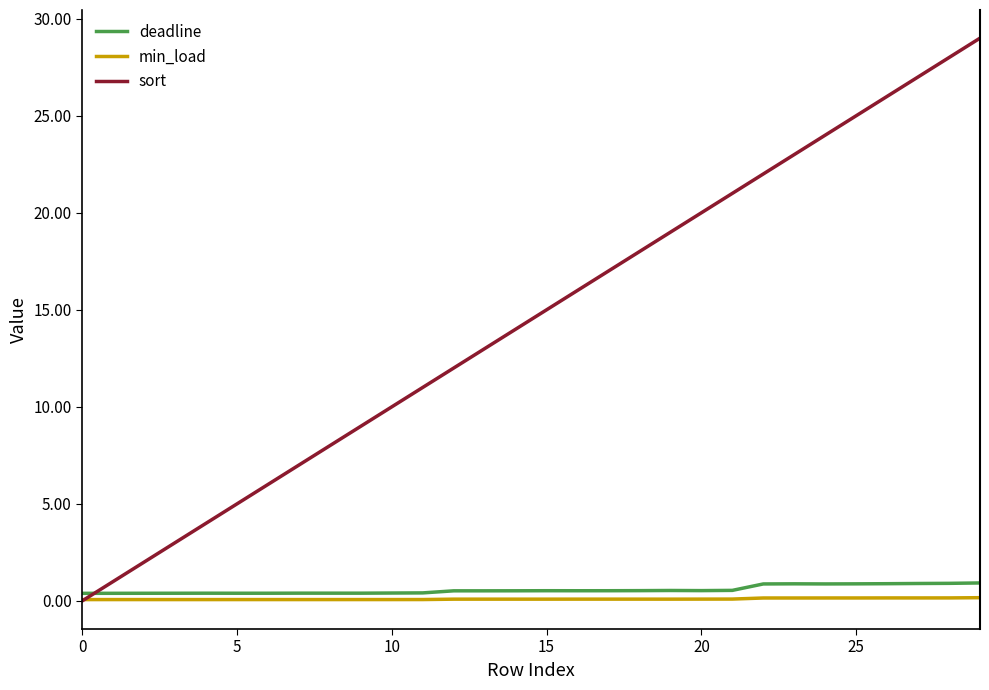

Which series has the largest total across all categories?

sort